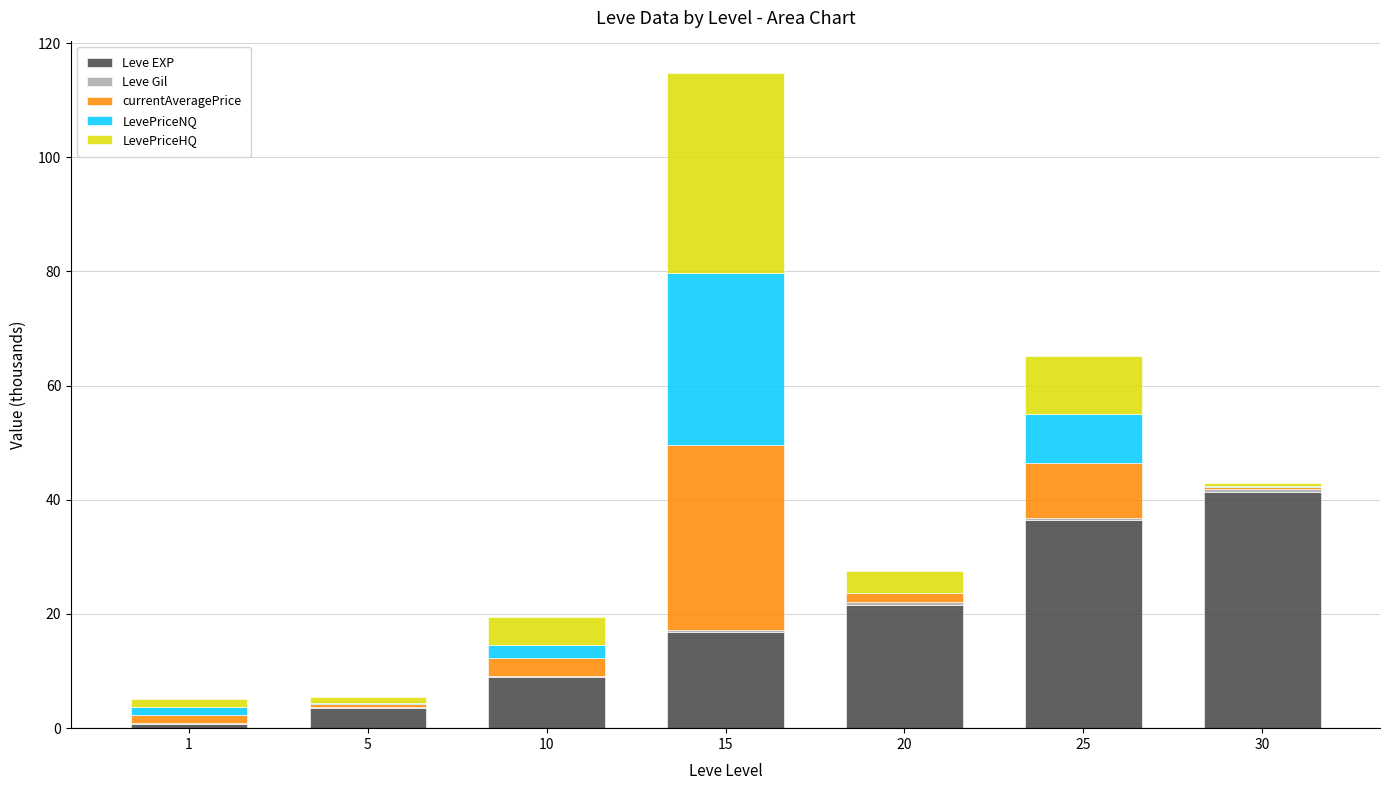

The Leve EXP series shows 4.5 at 10. True or false?

False